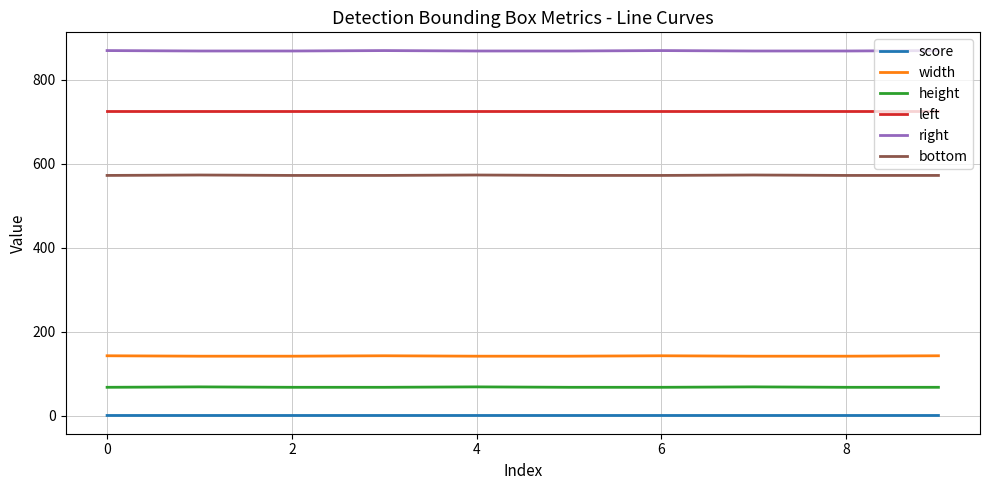

Which series has the largest total across all categories?

right